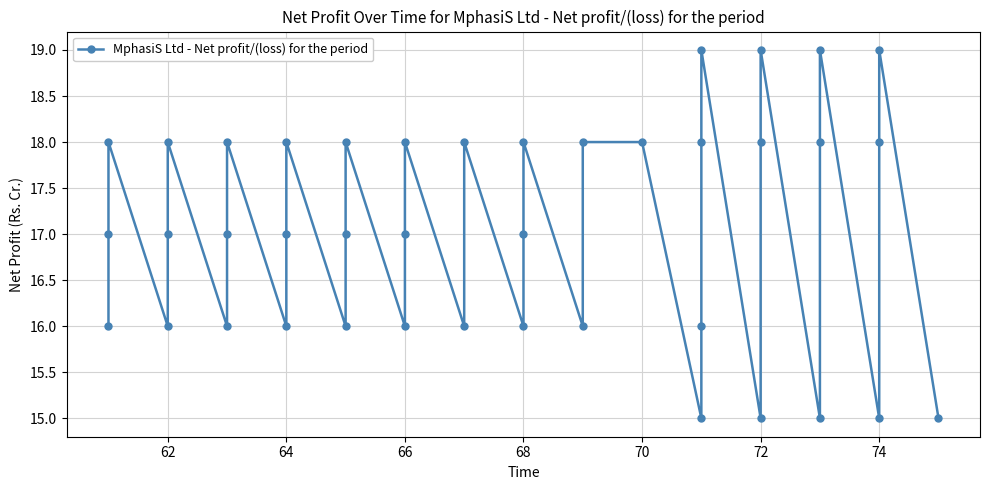

How many values are between 16 and 18?

31